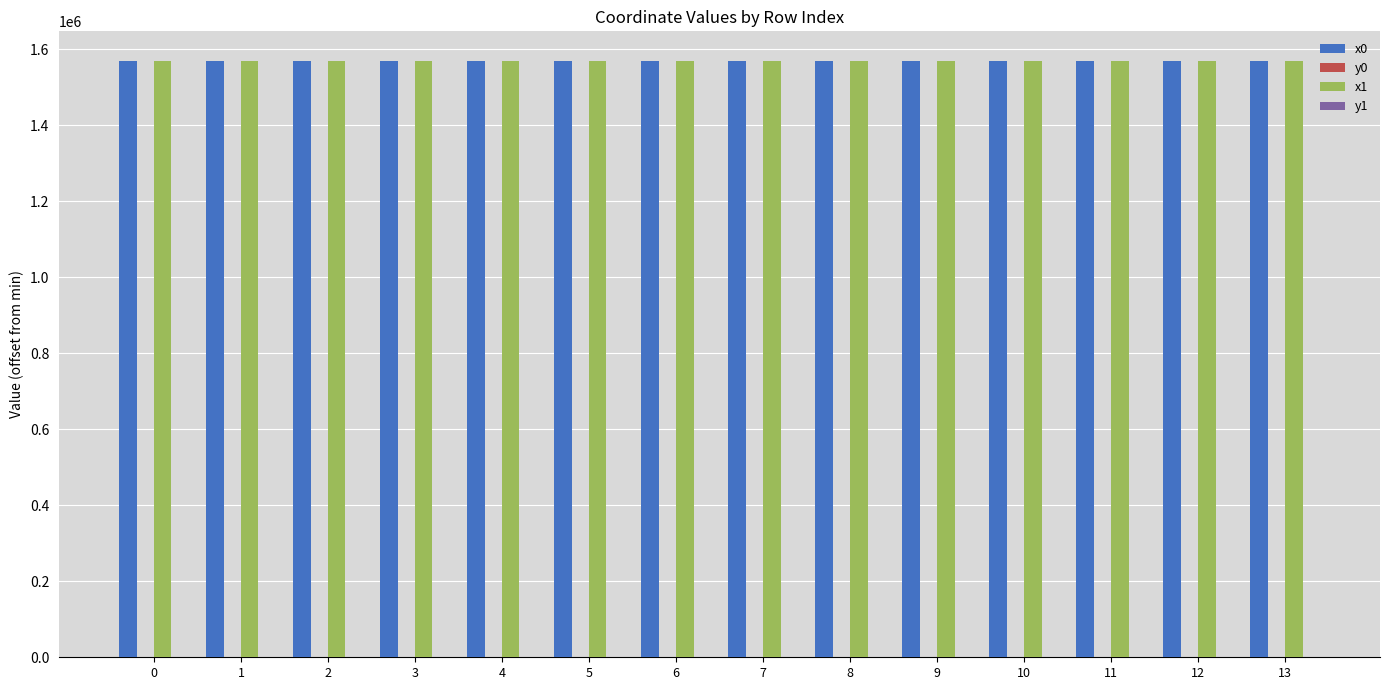

The x1 series shows 1568214.9 at 0. True or false?

True